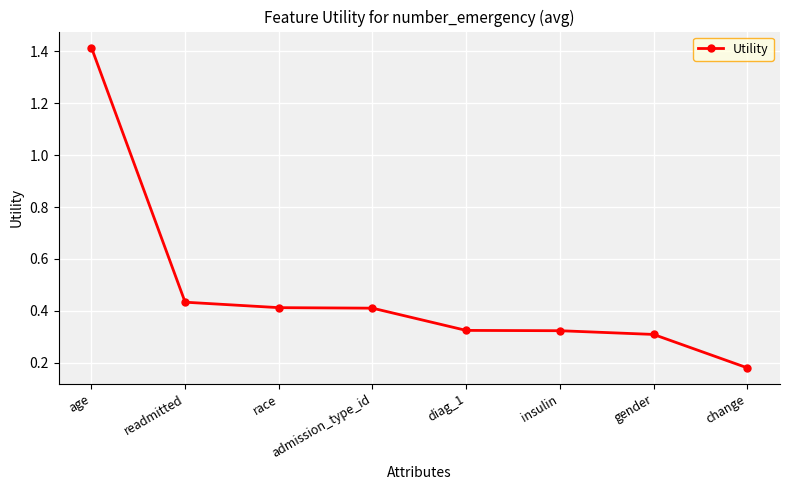

Which label corresponds to the smallest value in the chart?

change